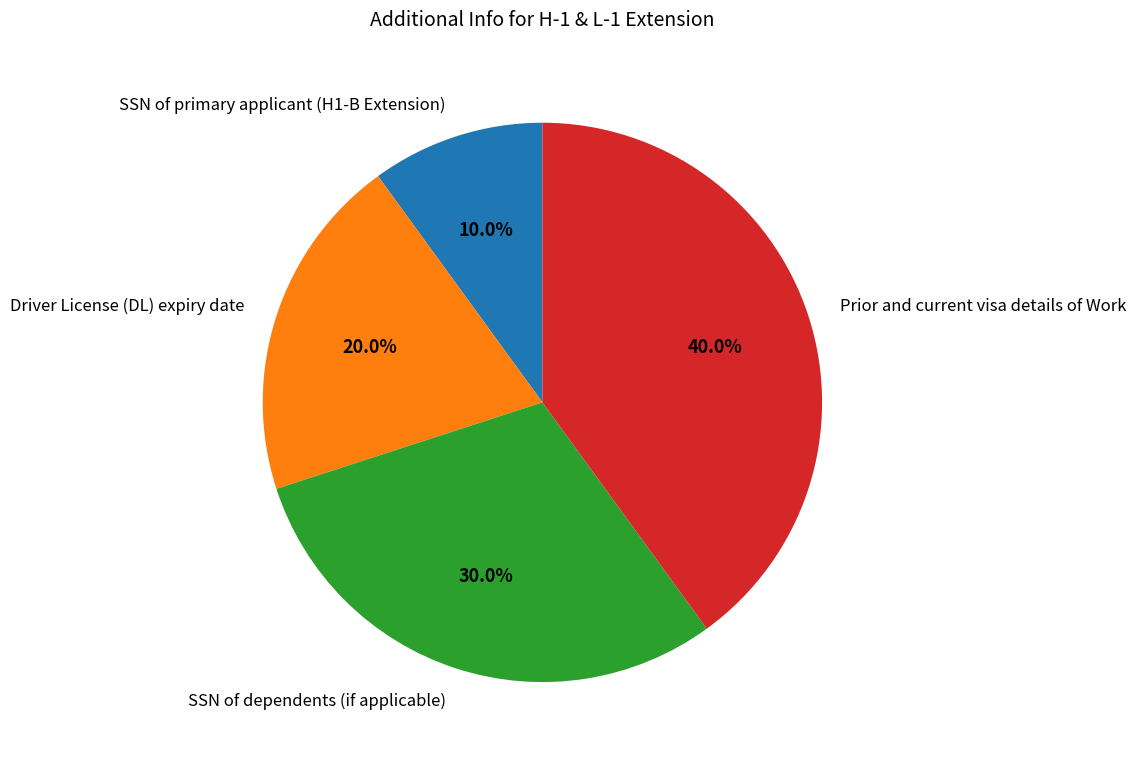

What is the ratio of the value at Driver License (DL) expiry date to the value at SSN of primary applicant (H1-B Extension)?

2.0